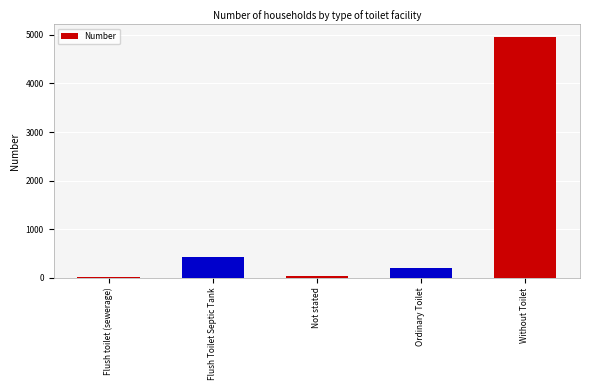

What is the average value?

1131